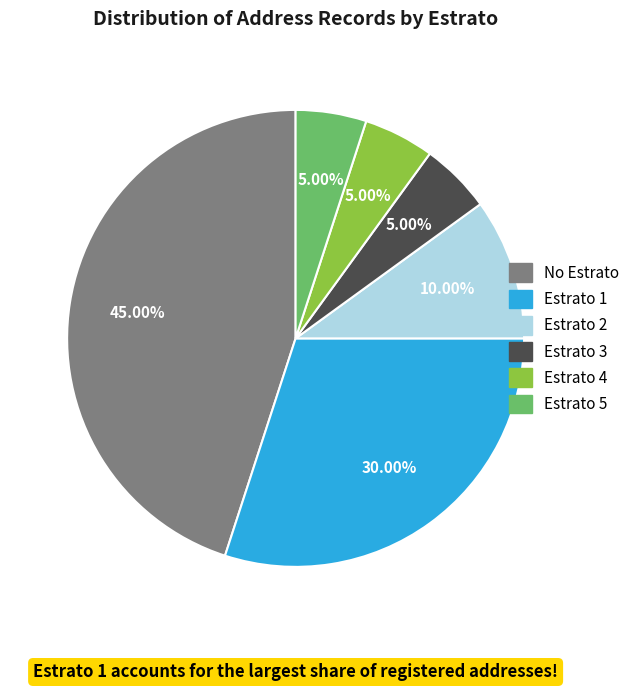

Does any single category account for the majority?

No